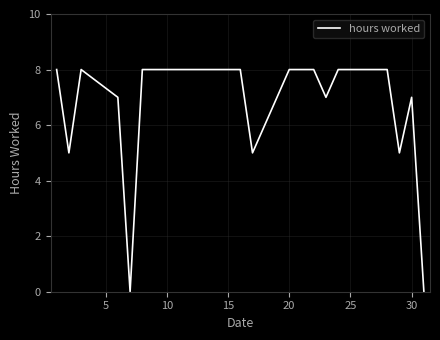

What is the greatest value displayed?

8